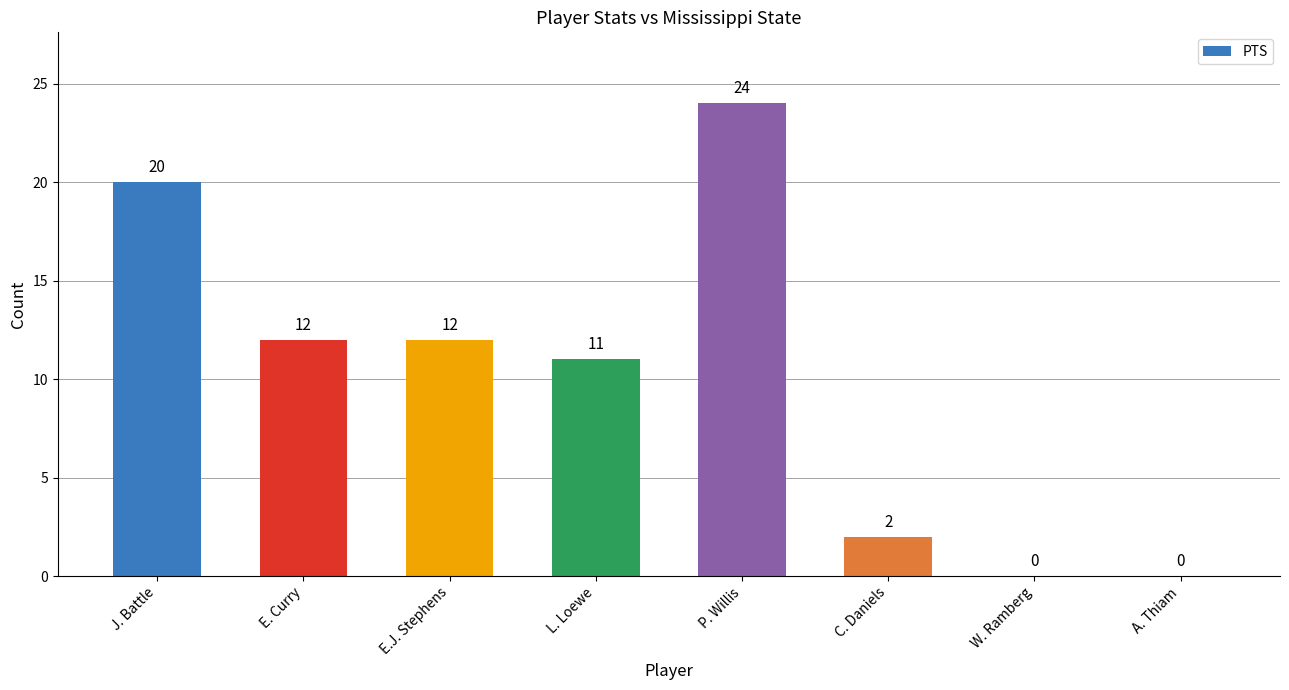

What is the greatest value displayed?

24